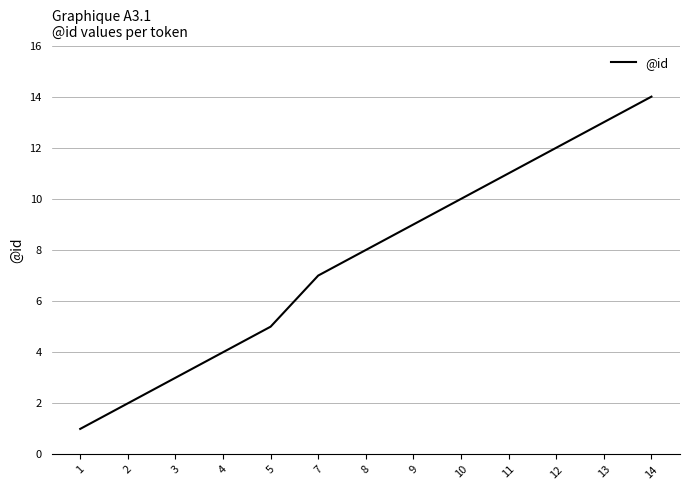

Read the value at 11, to the nearest 5.

10